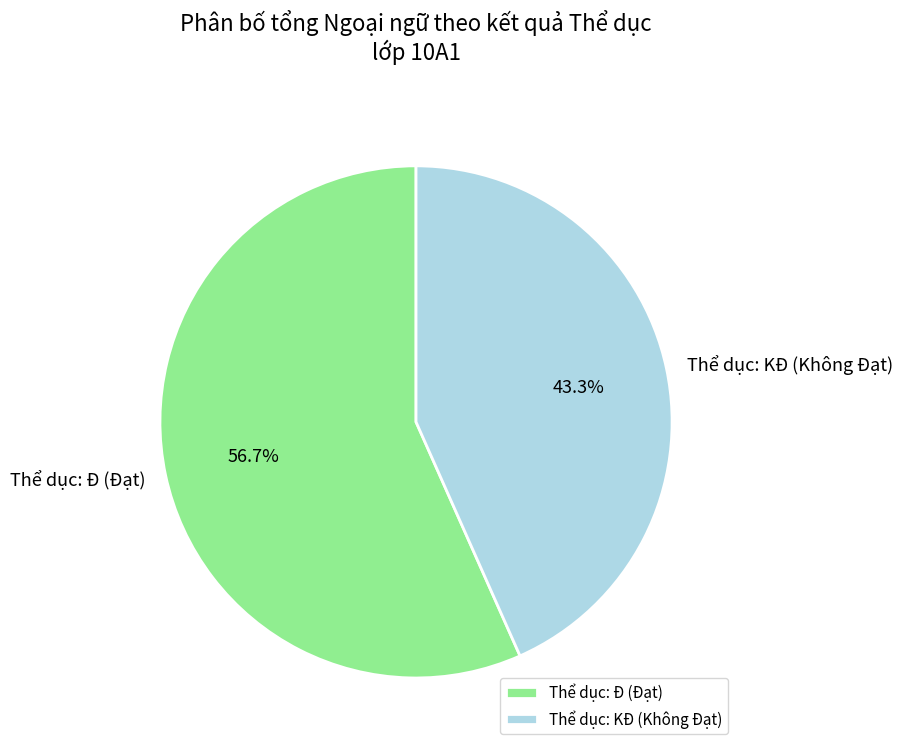

Rank the categories by value from lowest to highest.

Thể dục: KĐ (Không Đạt), Thể dục: Đ (Đạt)